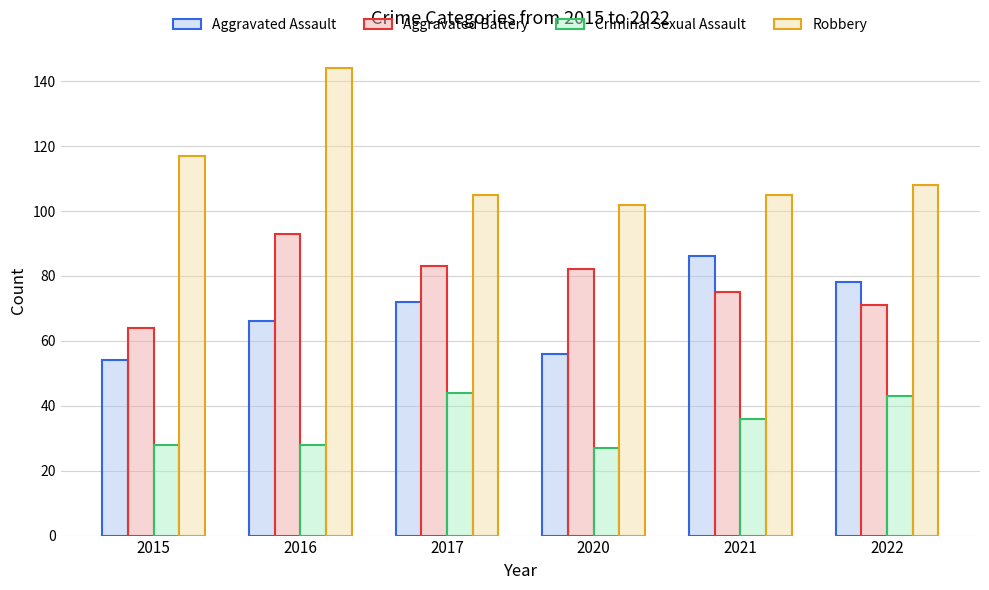

Read the Aggravated Battery value at 2020.

82